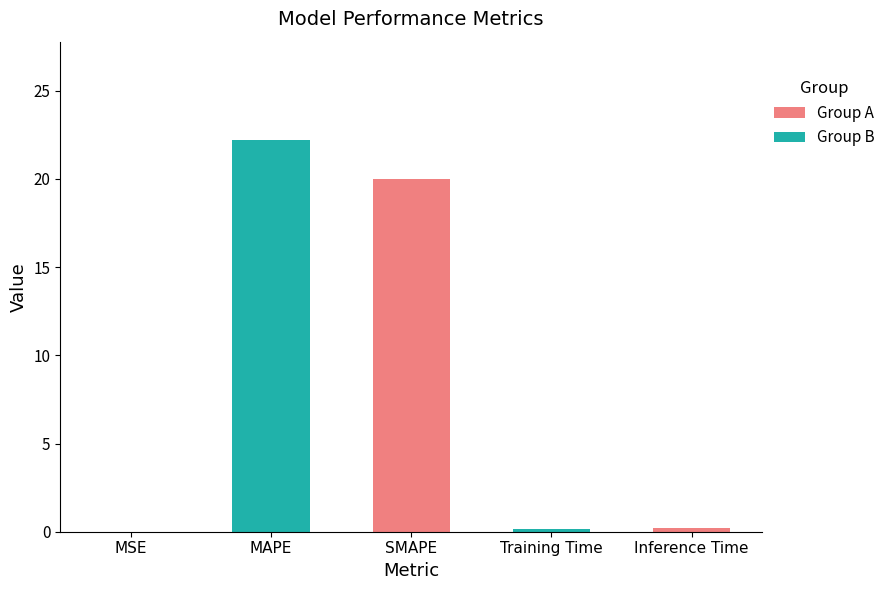

Which has a higher value, SMAPE or Inference Time?

SMAPE